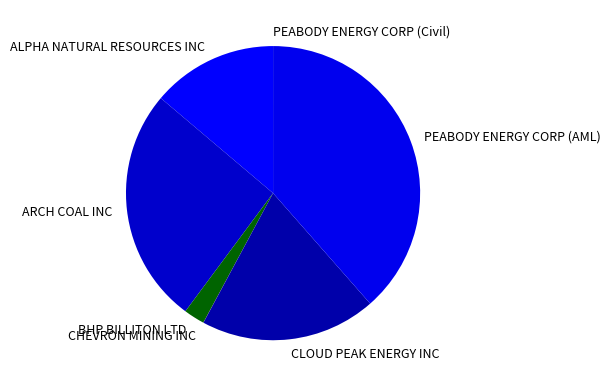

Which slice is the largest?

PEABODY ENERGY CORP (AML)